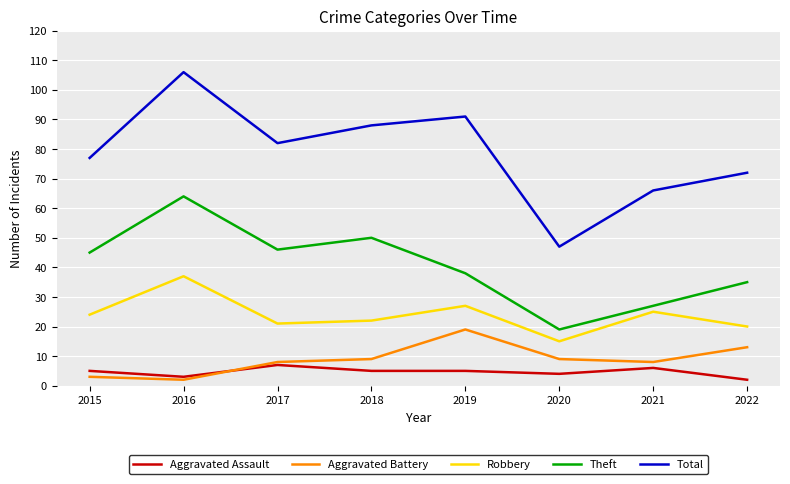

What is the sum of the Theft values at 2021 and 2016?

91